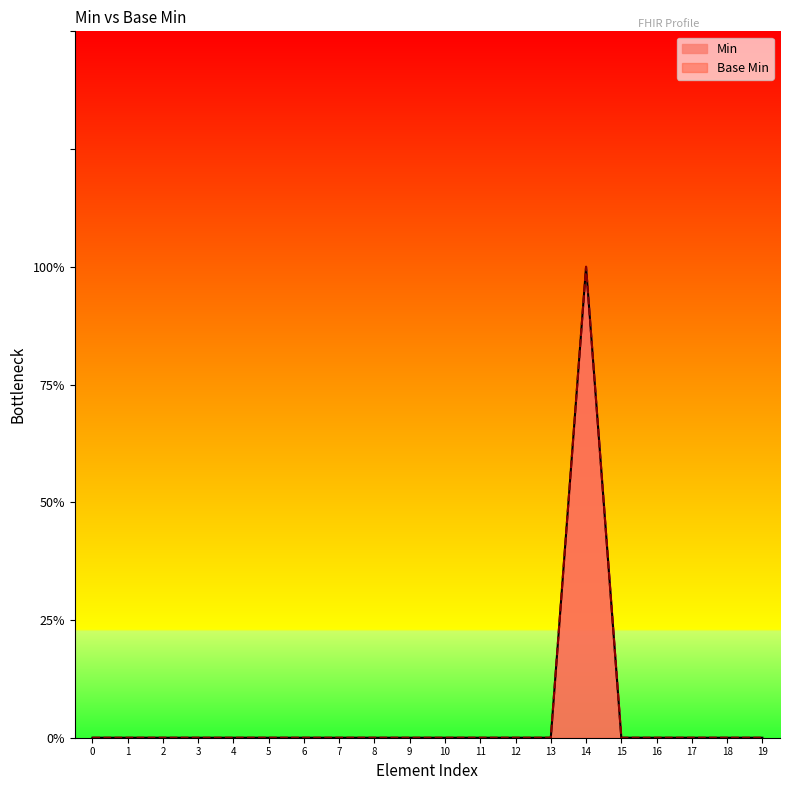

True or false: Min has more than 2 points higher than both neighbors.

False